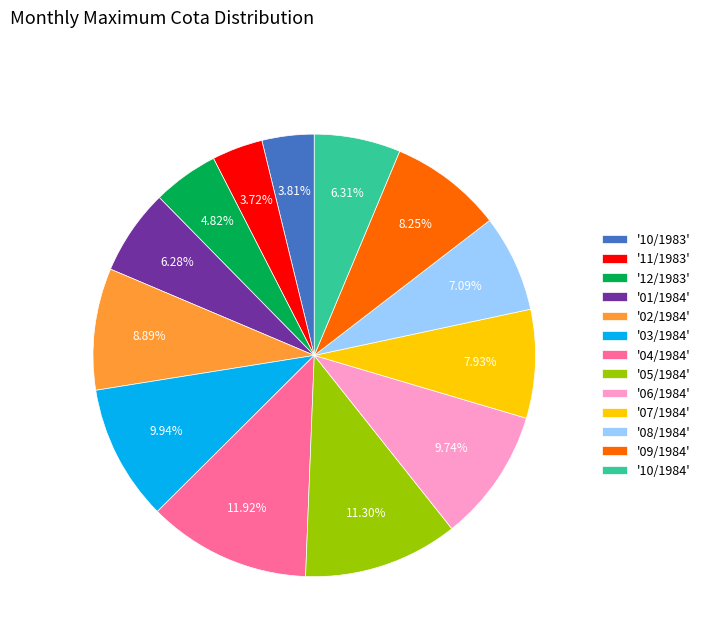

Do '12/1983' and '10/1984' together represent more than half of the pie?

No